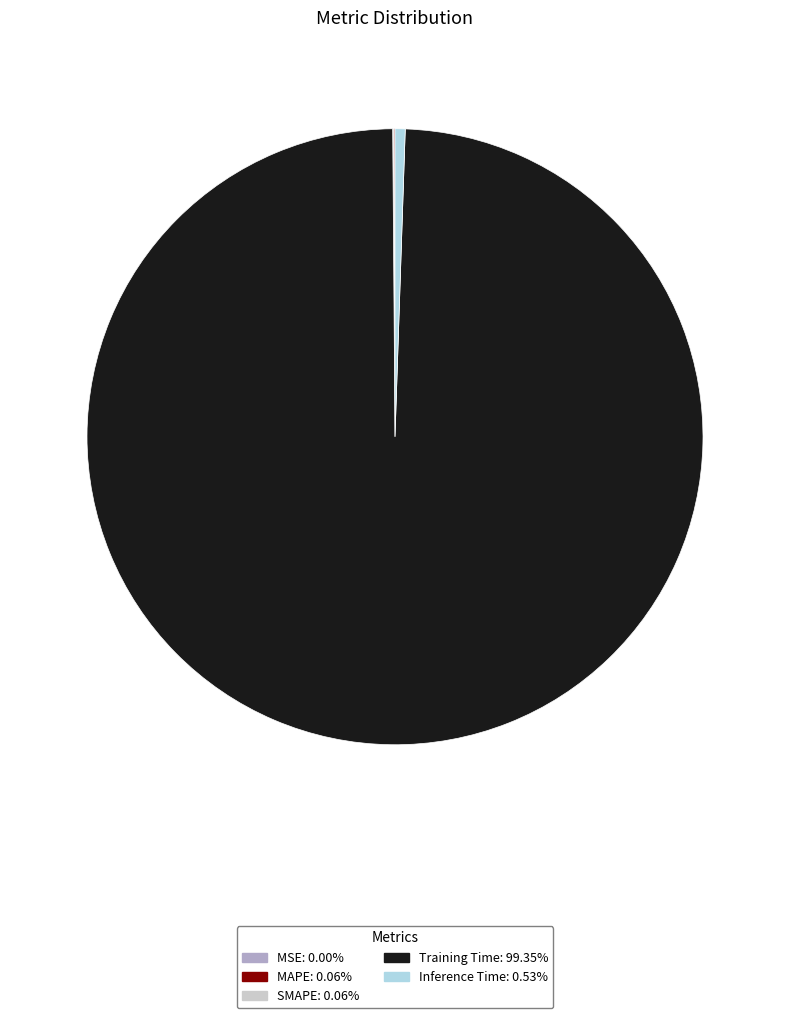

Which has a higher value, Training Time or Inference Time?

Training Time